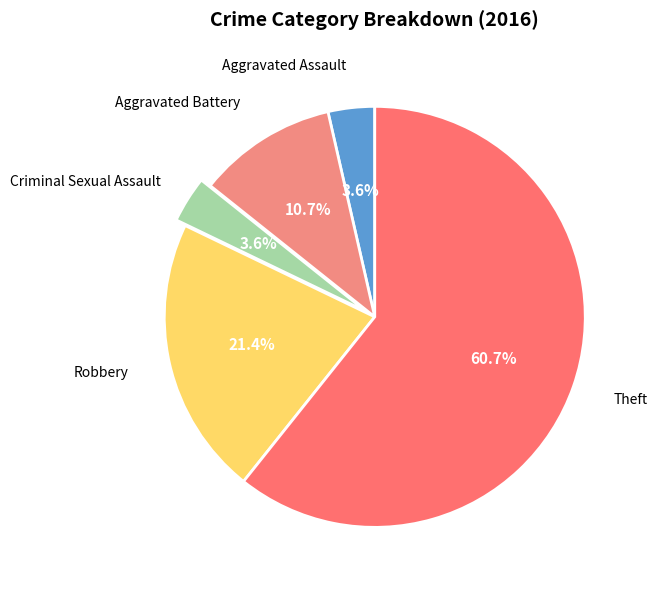

Which category accounts for the majority?

Theft